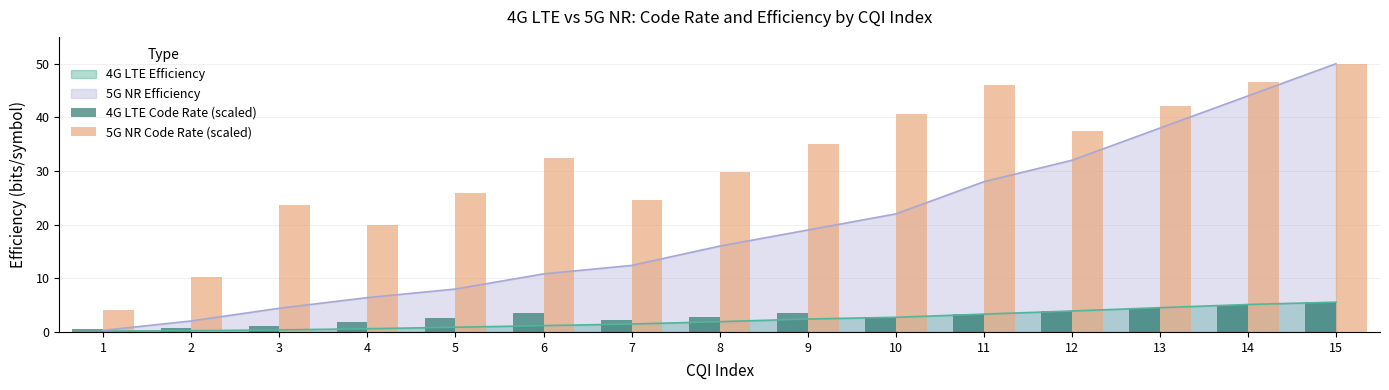

What is the difference between the second highest and second lowest values in the 5G NR Code Rate (scaled) series?

36.5